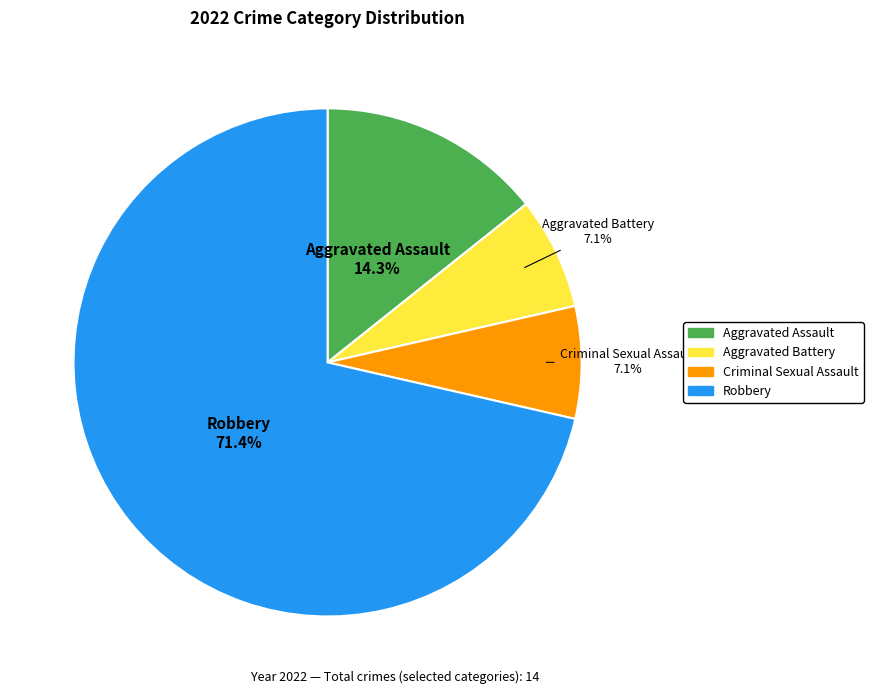

Count the number of slices in the pie.

4